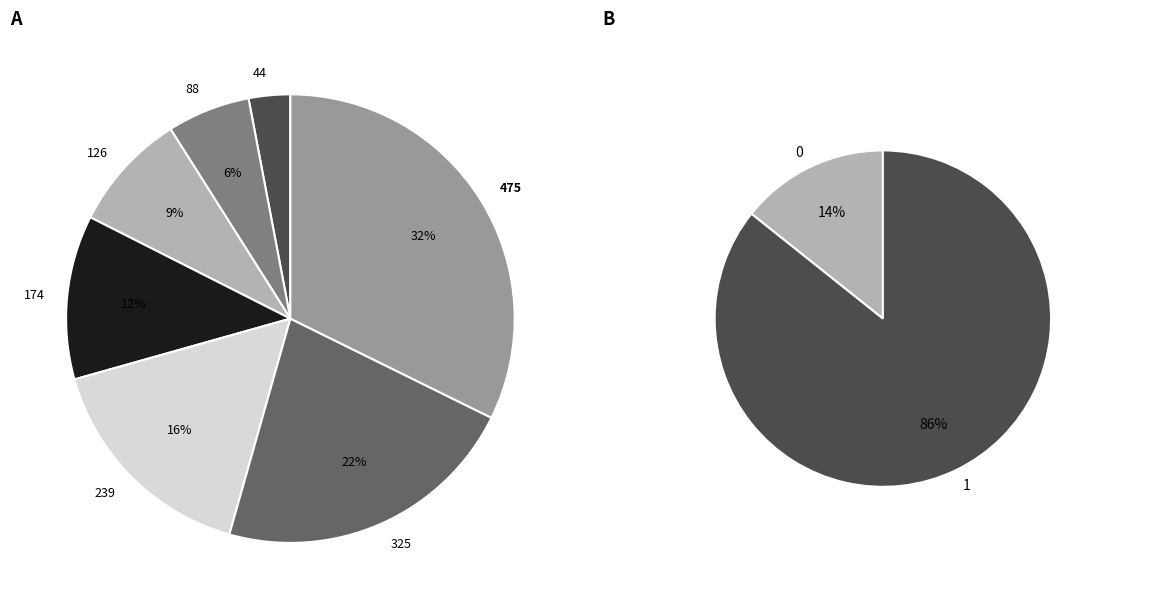

Between 174 and 88, which is larger?

174